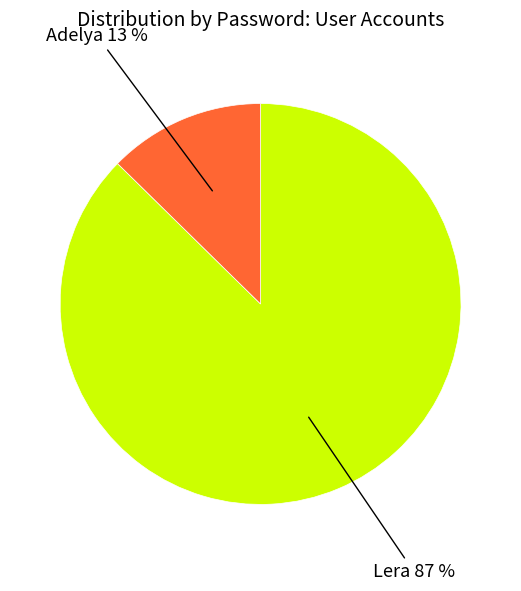

Is there any slice that represents more than half of the pie?

Yes